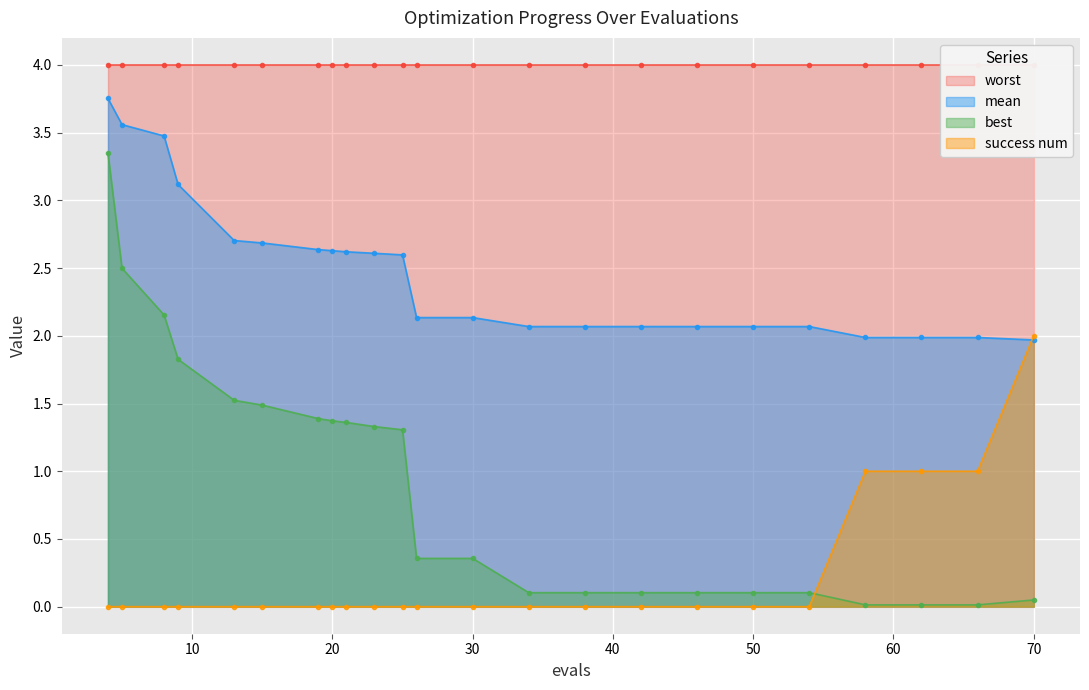

True or false: mean has a value of 2.1 at 30.

True